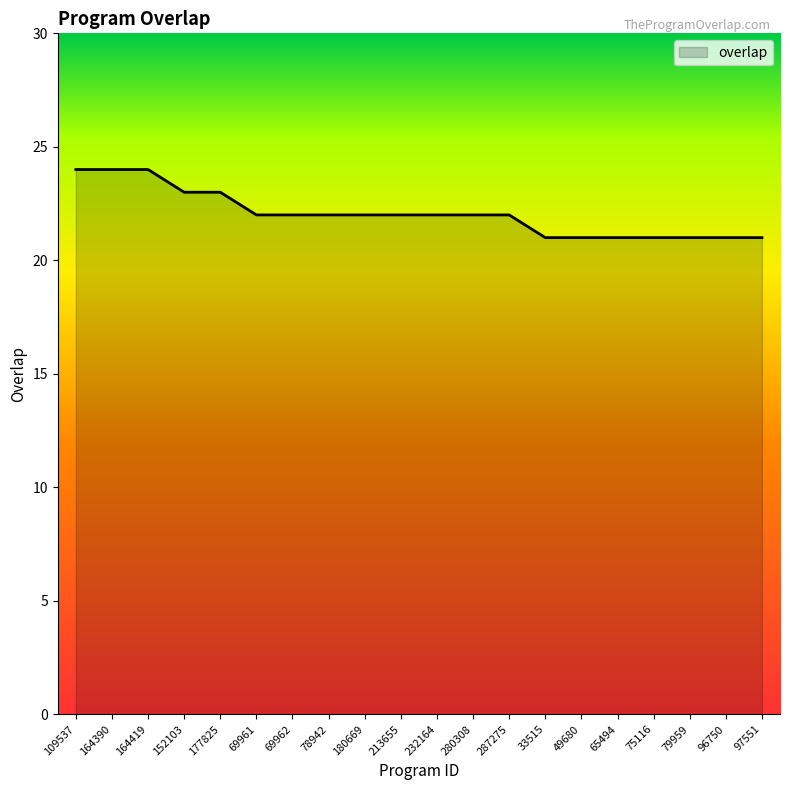

What is the difference between the maximum and minimum values?

3